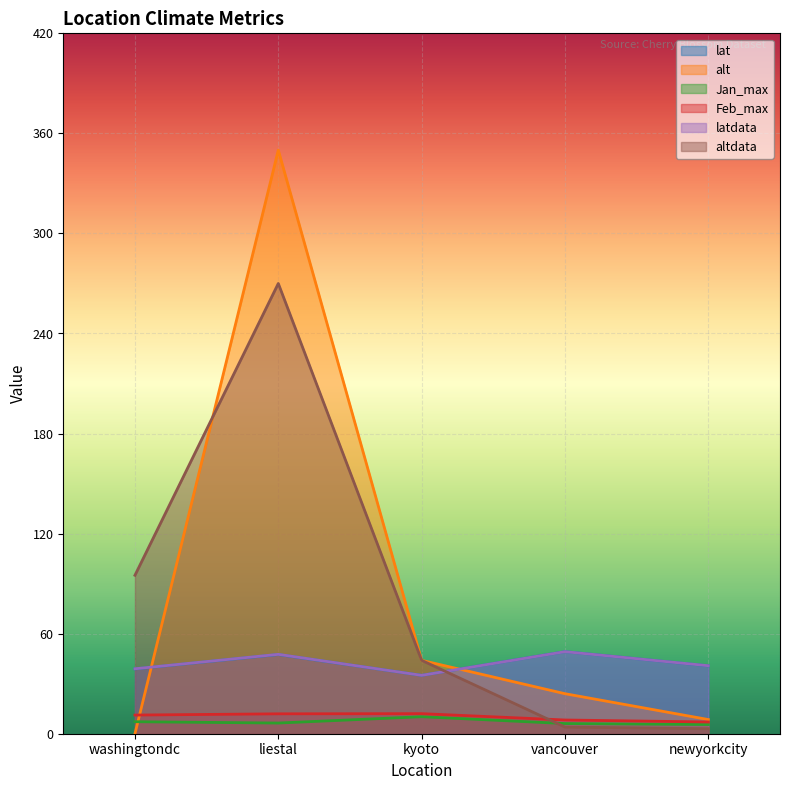

What is the total value across all series at vancouver?

140.8